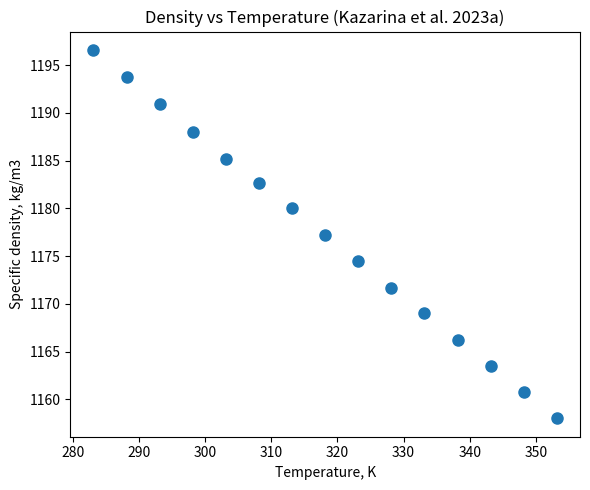

What is the range of Y values (max minus min)?

38.6